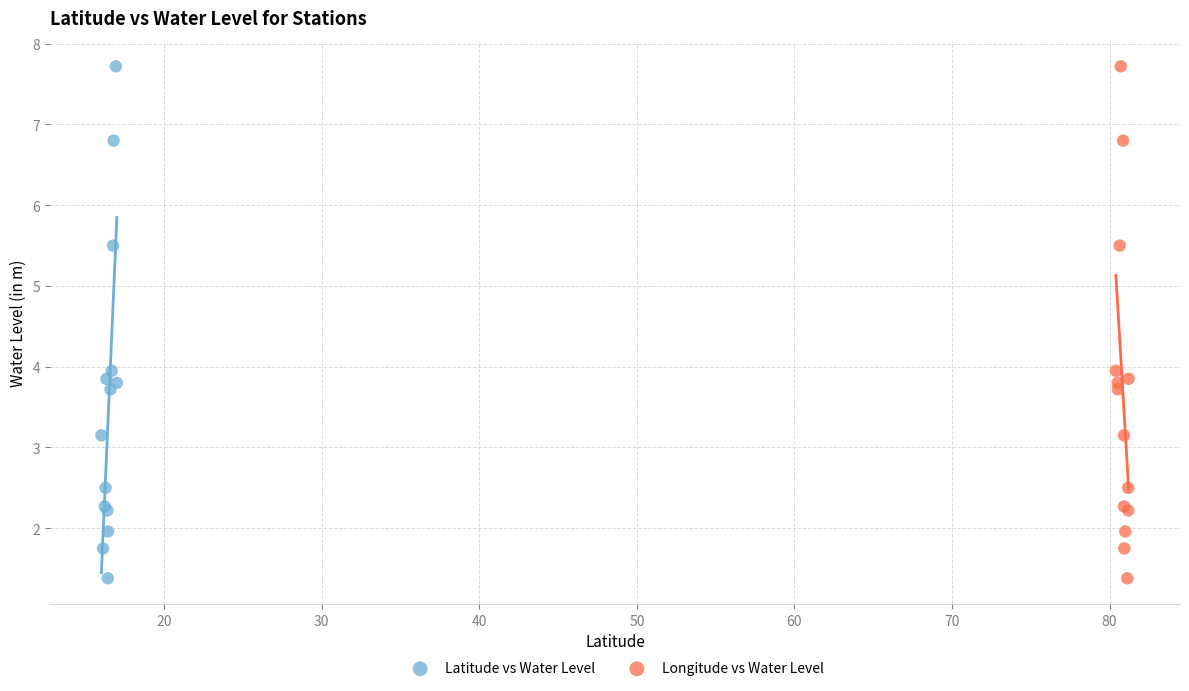

What are all the series names shown in the legend?

Latitude vs Water Level, Longitude vs Water Level